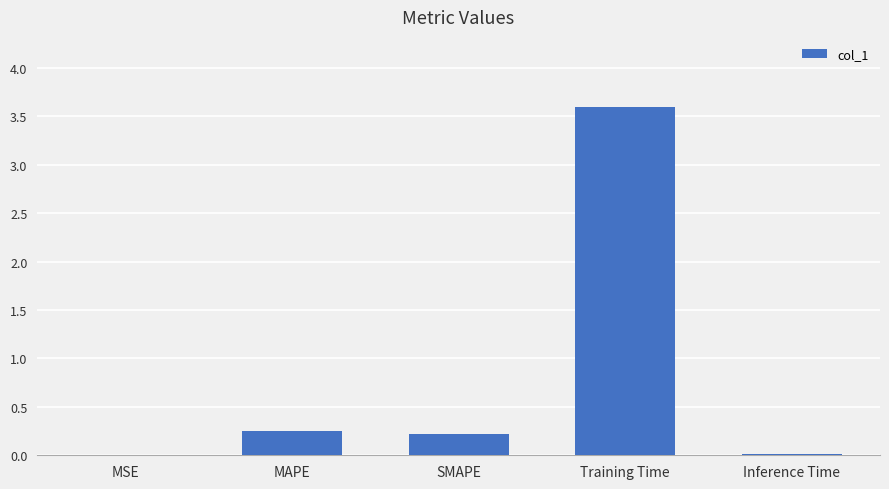

At which category does the chart reach its peak across all series?

Training Time